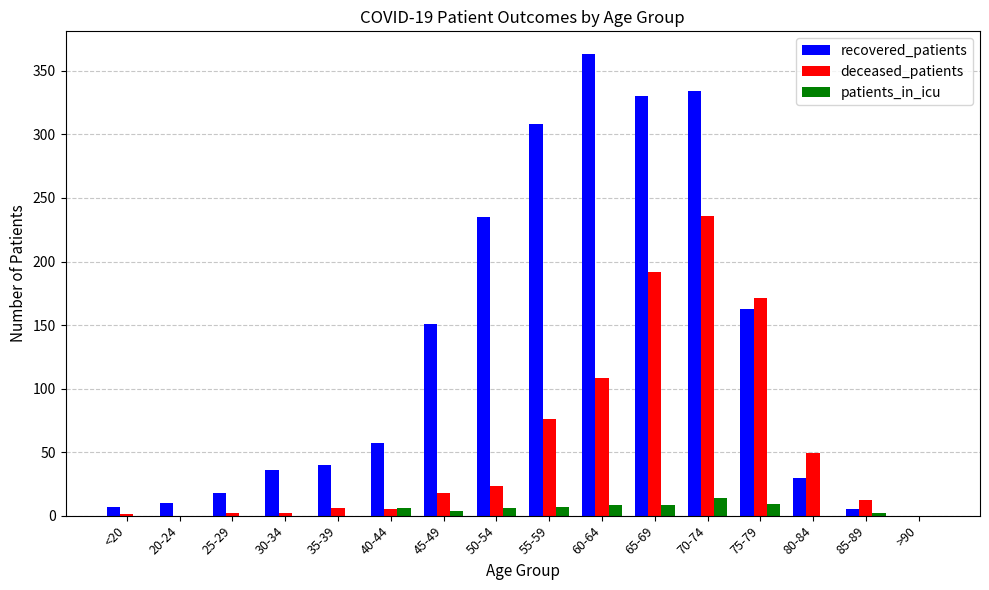

At which category is the sum across all series the highest?

70-74